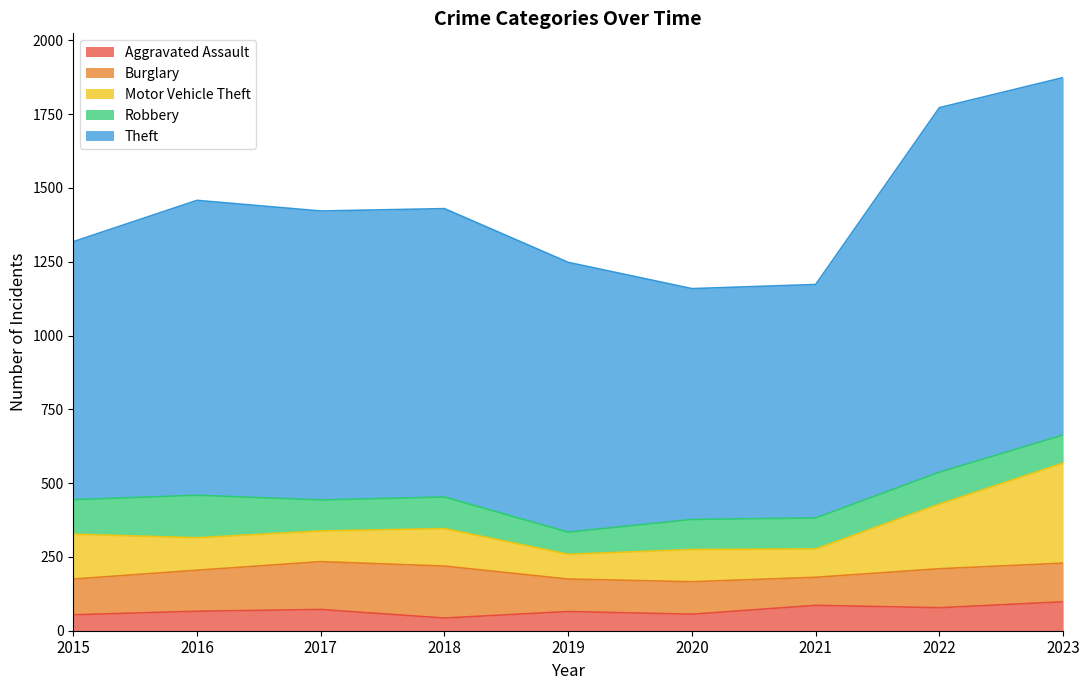

The value of Motor Vehicle Theft at 2022 is 354. True or false?

False